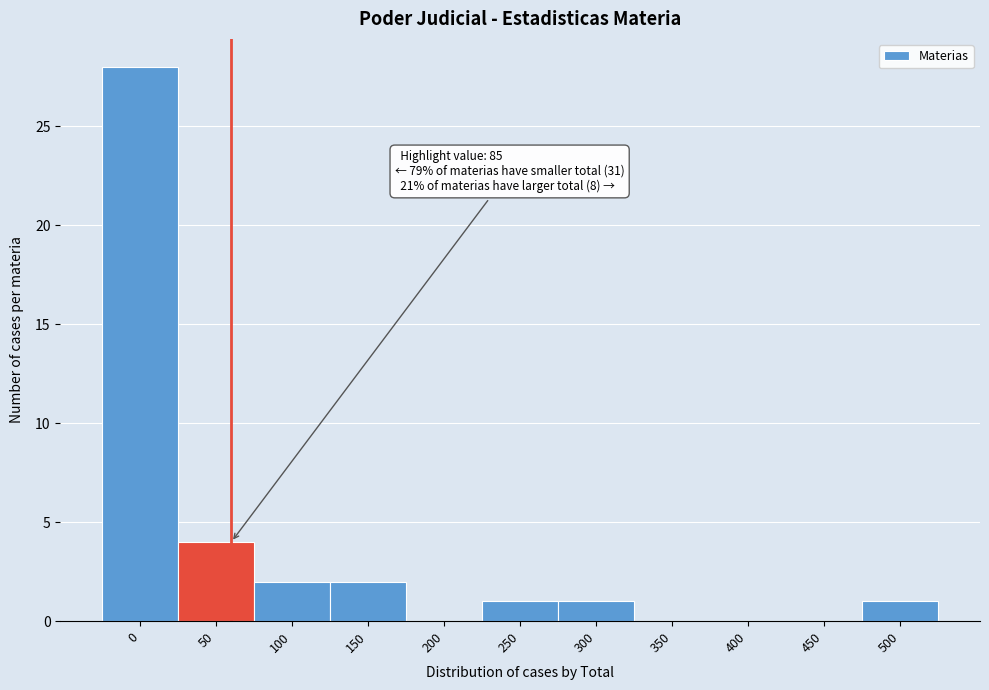

Reading right to left, list all the values displayed in this chart.

500=1	450=0	400=0	350=0	300=1	250=1	200=0	150=2	100=2	50=4	0=28